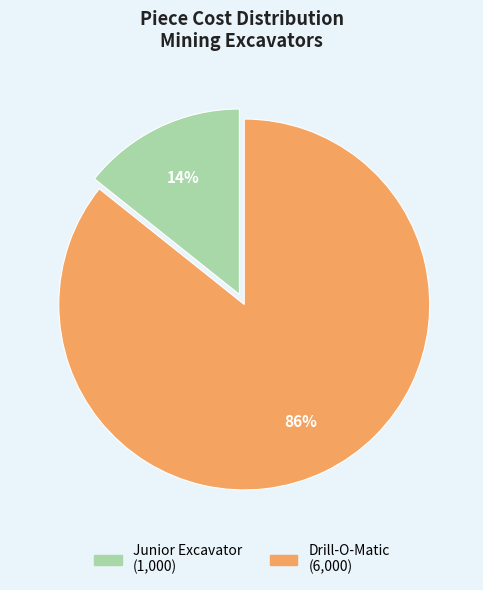

To the nearest percent, what is the average slice percentage?

50%